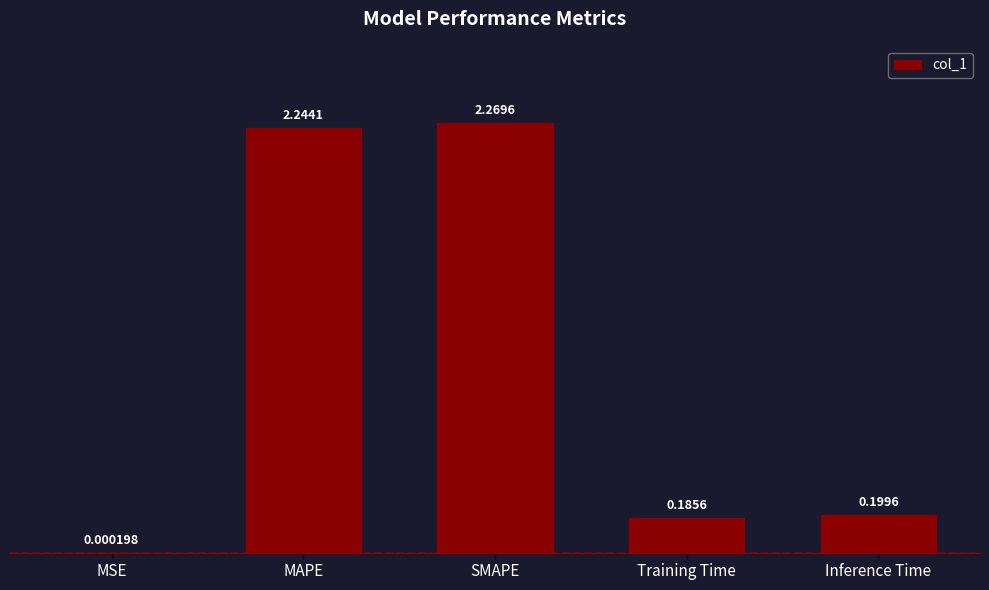

Between Training Time and SMAPE, which is larger?

SMAPE